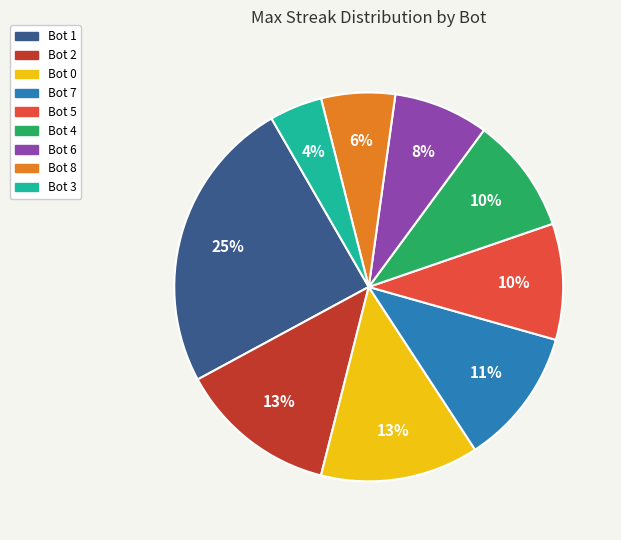

How many slices are in this pie chart?

9